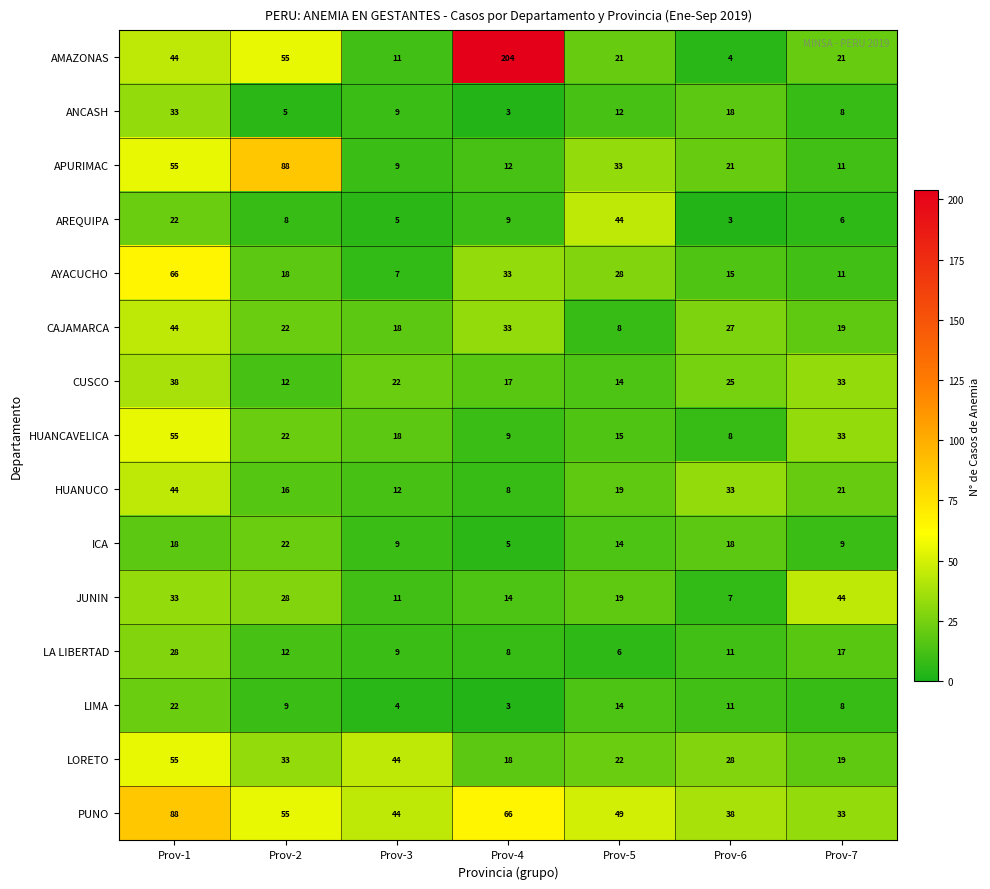

What is the sum of the ANCASH values at Prov-2 and Prov-3?

14